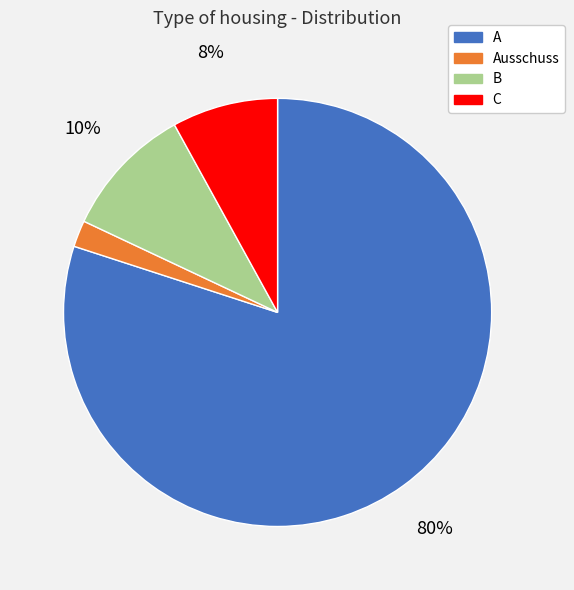

Rank the categories by value from lowest to highest.

Ausschuss, C, B, A